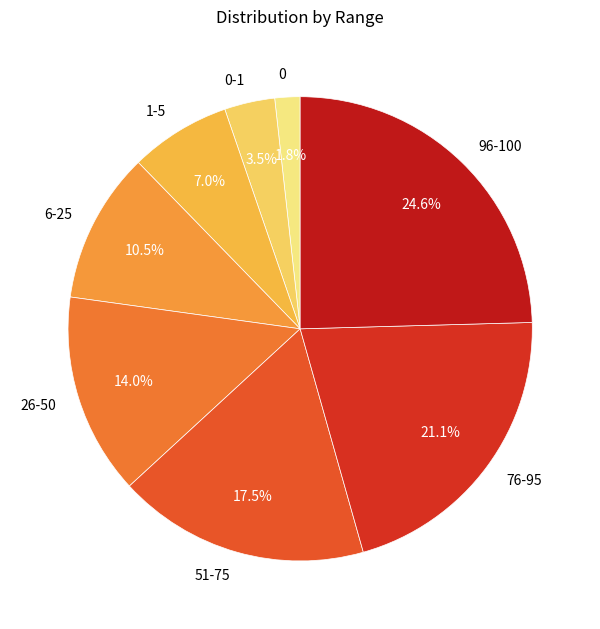

How many segments does this pie chart have?

8